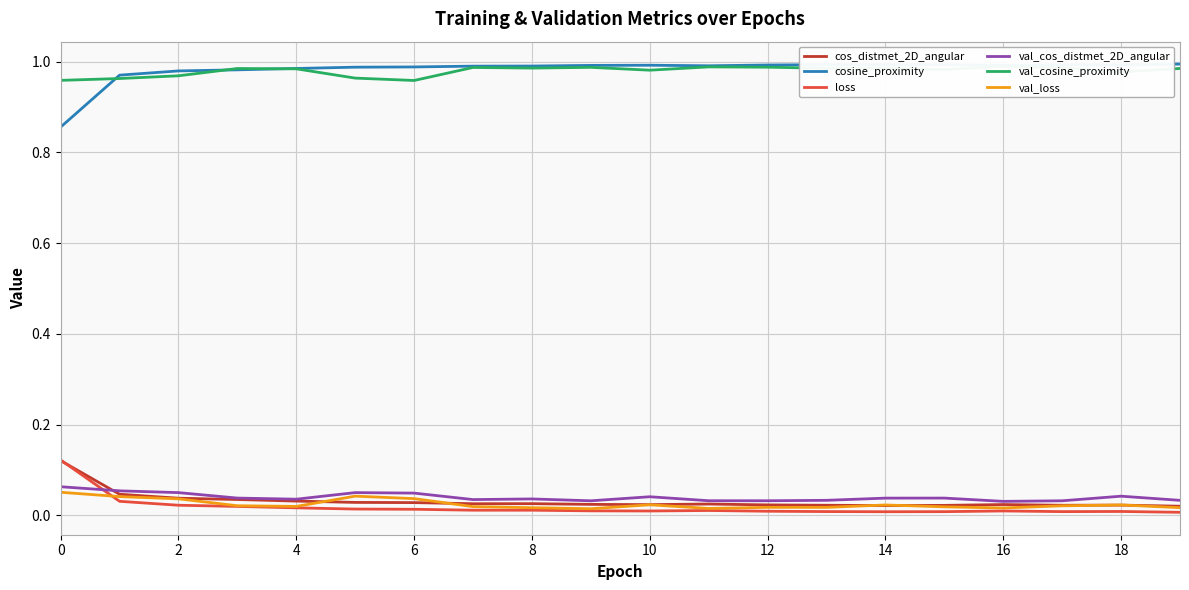

Count the val_loss values in the range 0 to 1.

20